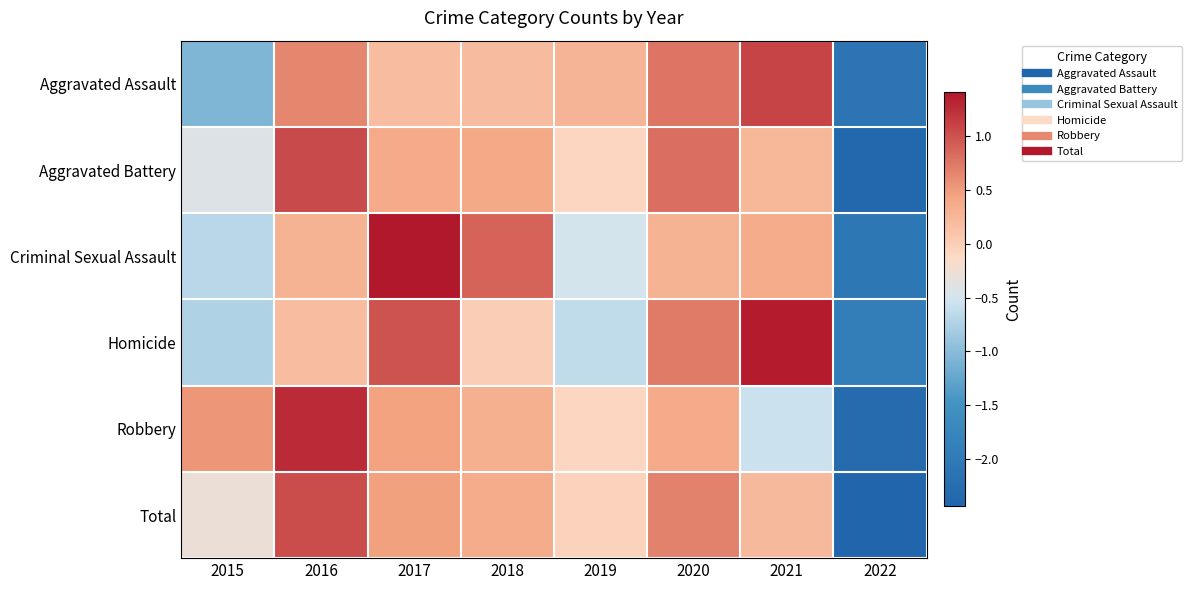

Reading left to right, what are all the values shown in this chart?

Aggravated Assault: 2015=-1.1	2016=0.7	2017=0.2	2018=0.2	2019=0.3	2020=0.8	2021=1.1	2022=-2.1
Aggravated Battery: 2015=-0.4	2016=1.0	2017=0.4	2018=0.4	2019=-0.1	2020=0.8	2021=0.2	2022=-2.4
Criminal Sexual Assault: 2015=-0.7	2016=0.3	2017=1.4	2018=0.9	2019=-0.5	2020=0.3	2021=0.4	2022=-2.1
Homicide: 2015=-0.7	2016=0.2	2017=1.0	2018=0.0	2019=-0.6	2020=0.7	2021=1.4	2022=-1.9
Robbery: 2015=0.5	2016=1.3	2017=0.5	2018=0.3	2019=-0.1	2020=0.4	2021=-0.6	2022=-2.3
Total: 2015=-0.3	2016=1.0	2017=0.5	2018=0.4	2019=-0.1	2020=0.7	2021=0.2	2022=-2.4